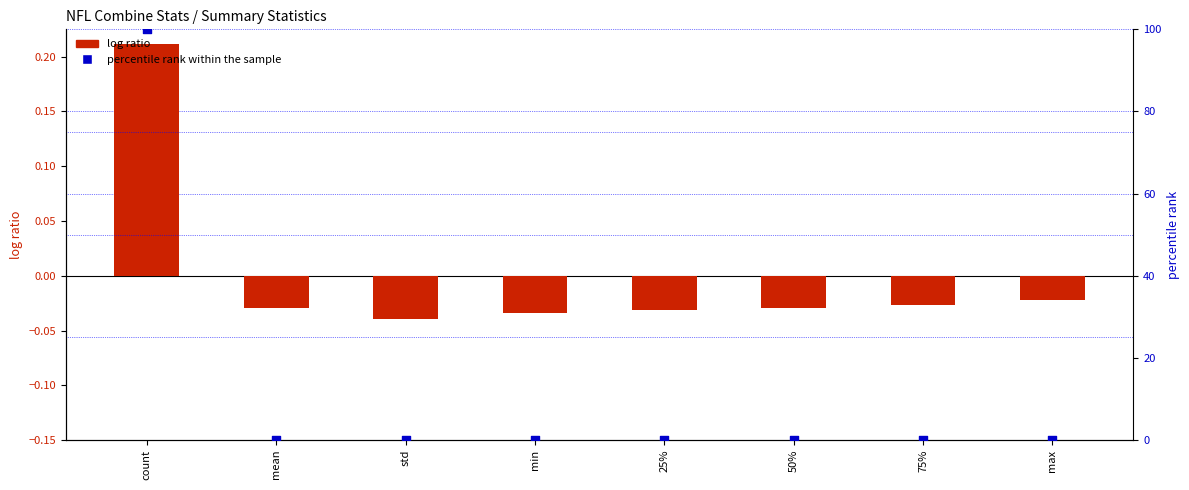

Which series has the widest spread of Y values?

percentile rank within the sample